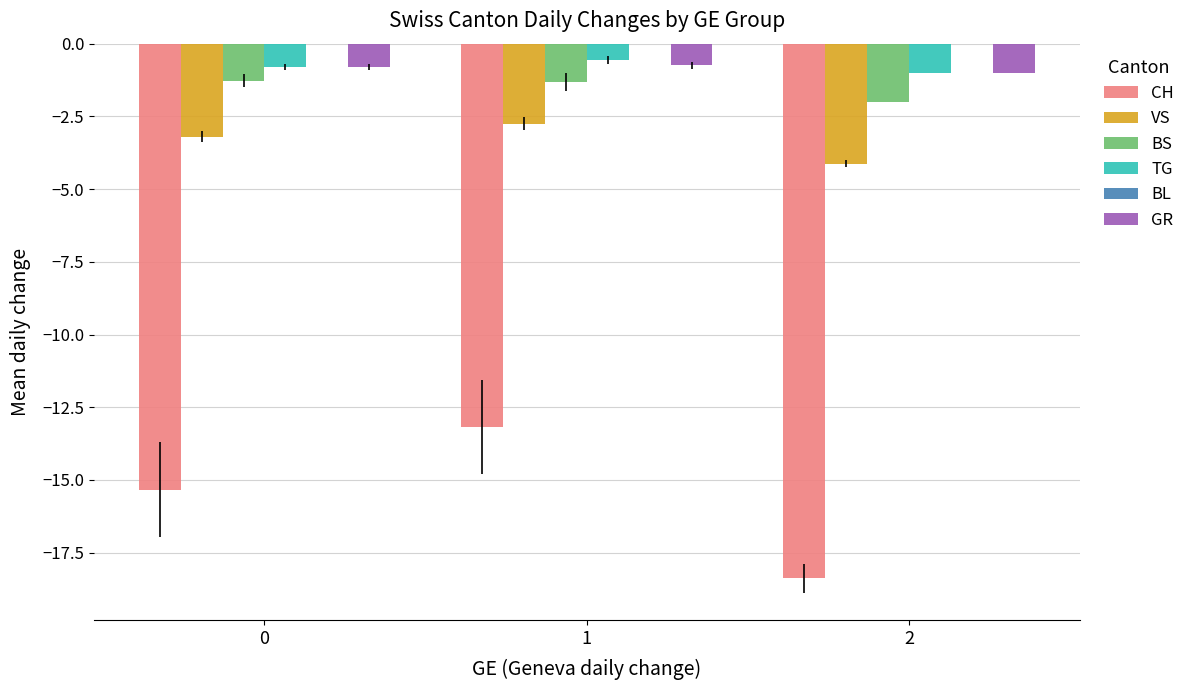

Is the value of GR at 0 greater than the value of VS at 2?

Yes